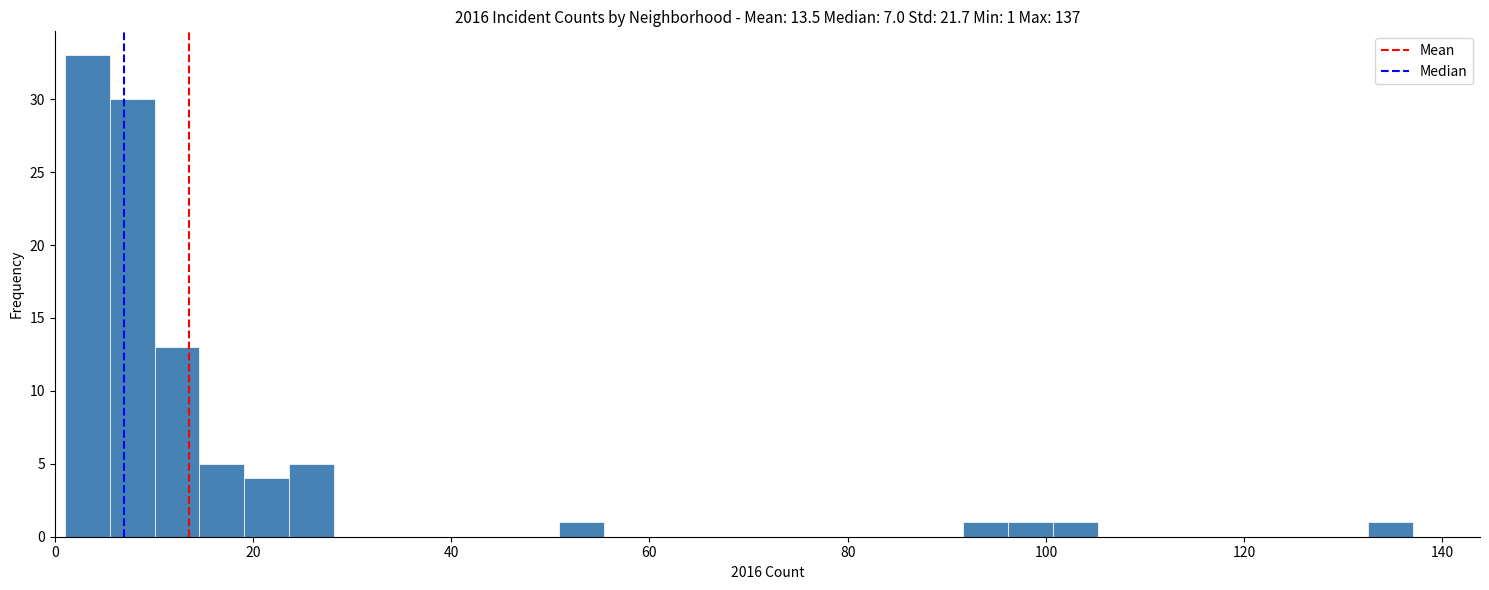

Read against the x-axis, roughly where is the centre of the tallest bar?

4